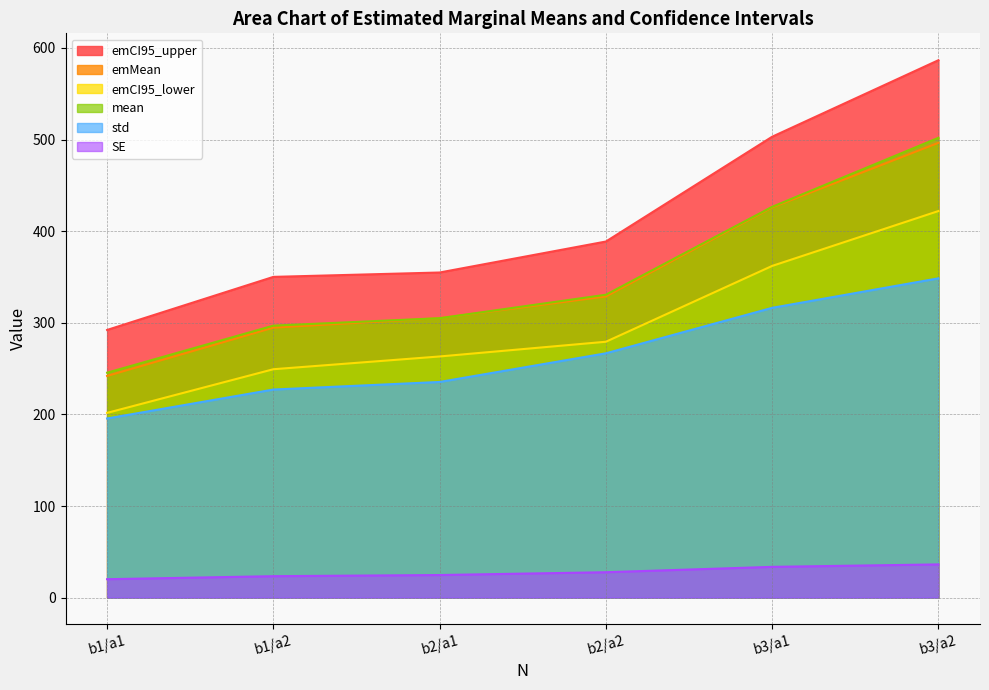

What is the value of the mean point at the 1st from the left?

245.5